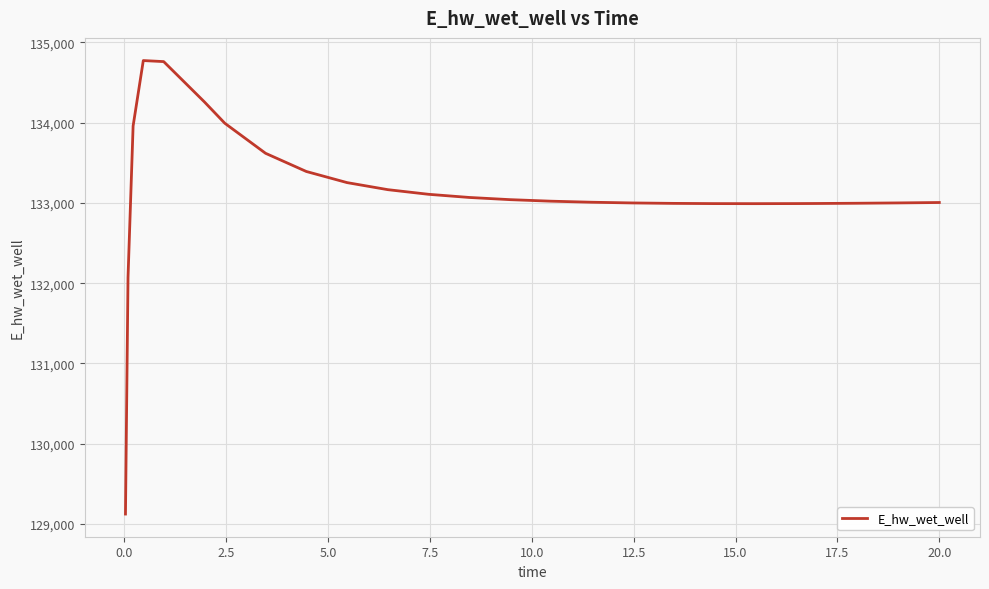

What is the minimum value shown in the chart?

129124.5